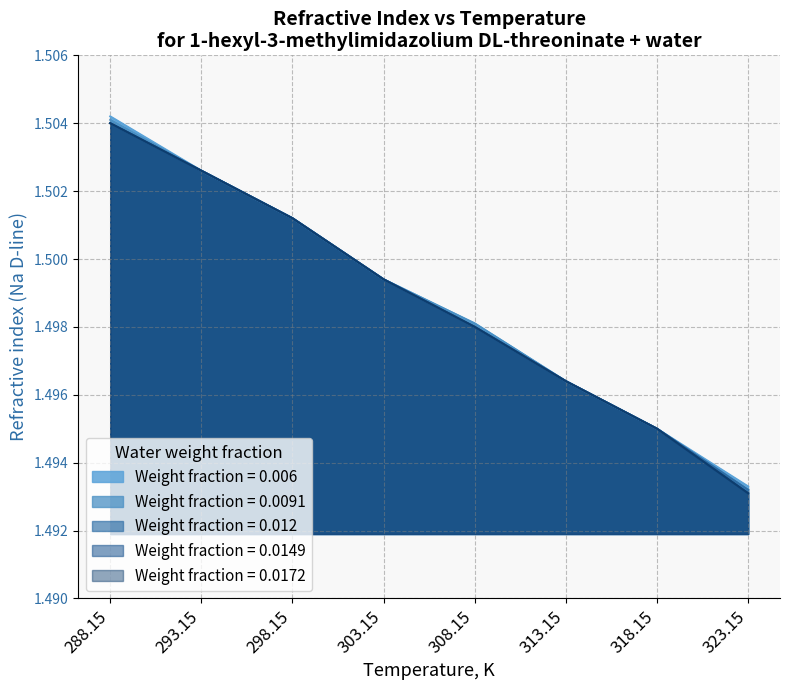

Rank the categories by wf_0.006 value from highest to lowest.

288.15, 293.15, 298.15, 303.15, 308.15, 313.15, 318.15, 323.15